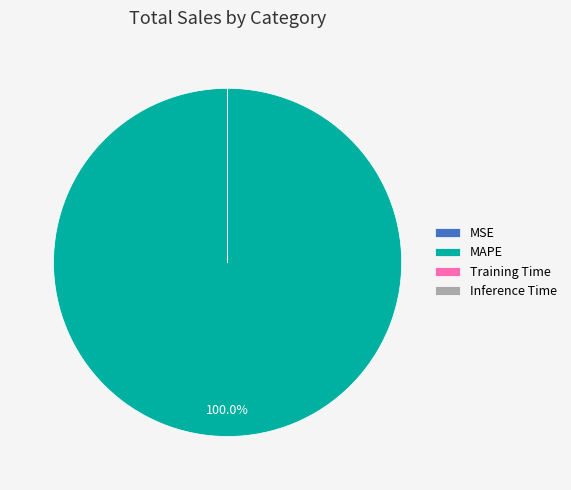

What percentage is the MAPE slice, to the nearest percent?

100%